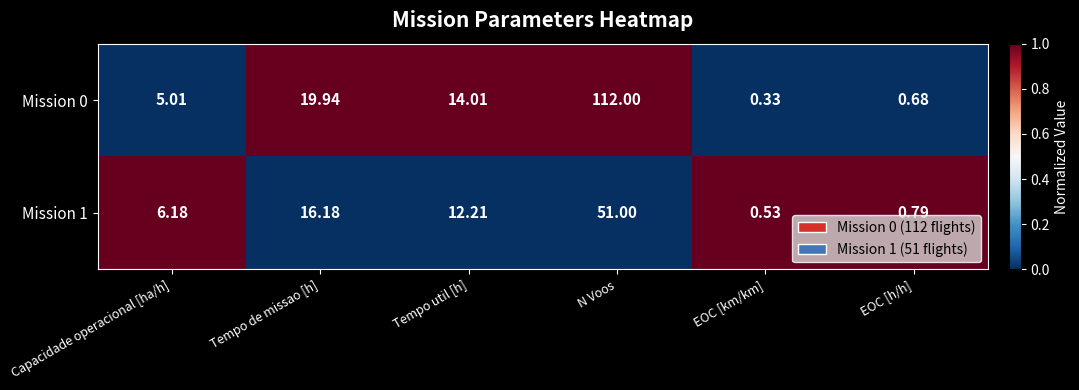

Is the value of Mission 1 at N Voos greater than the value of Mission 0 at Tempo de missao [h]?

Yes